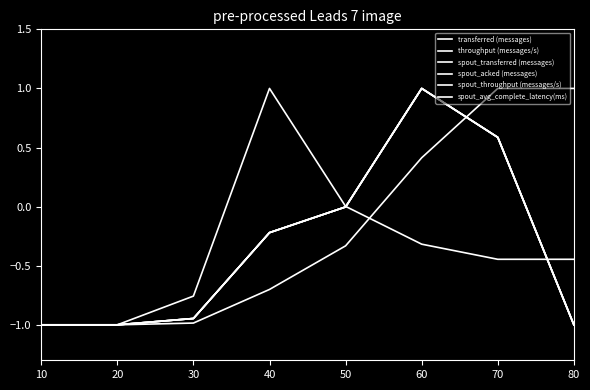

Is this an area chart (filled region under the line)?

No